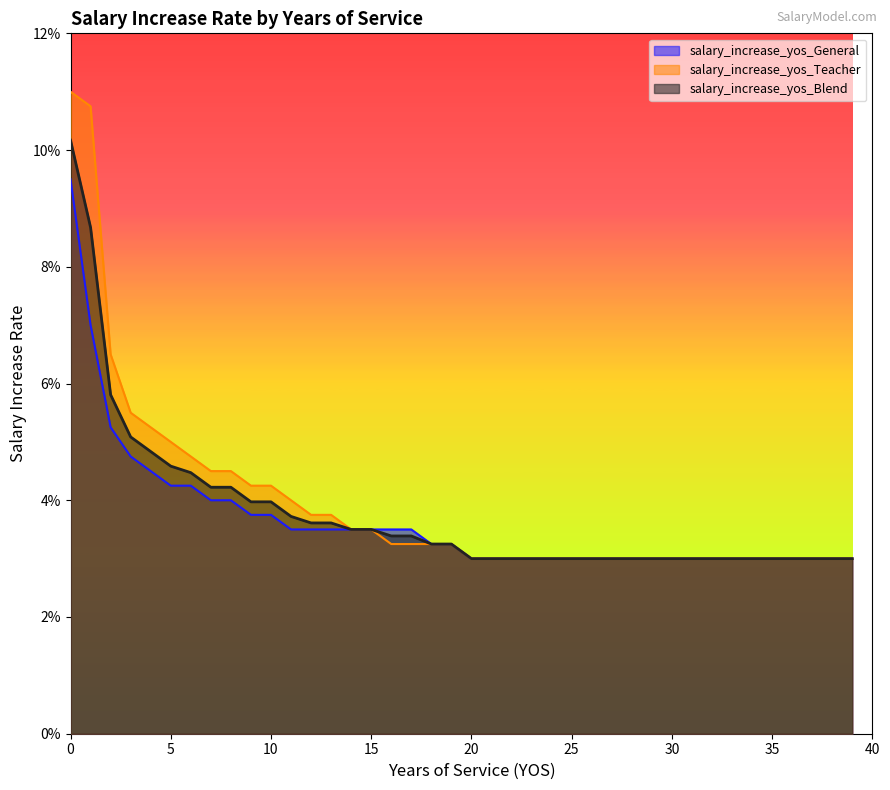

Count the salary_increase_yos_Teacher values in the range 0 to 1.

40